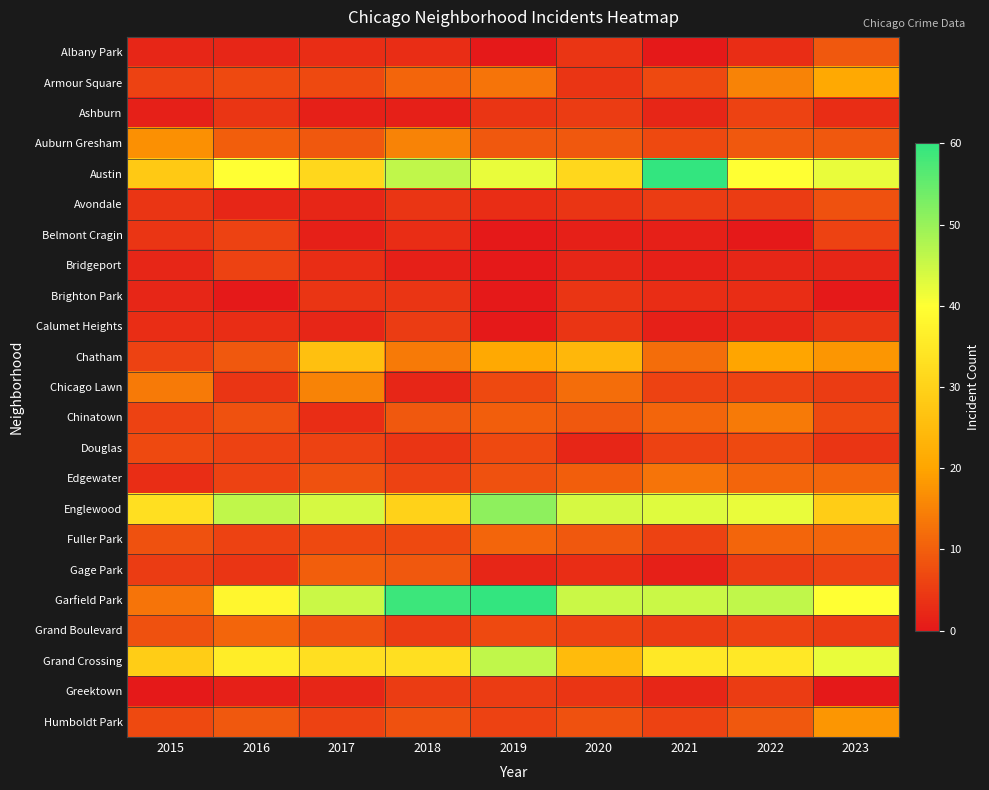

Which category has the lowest value across all series?

2019